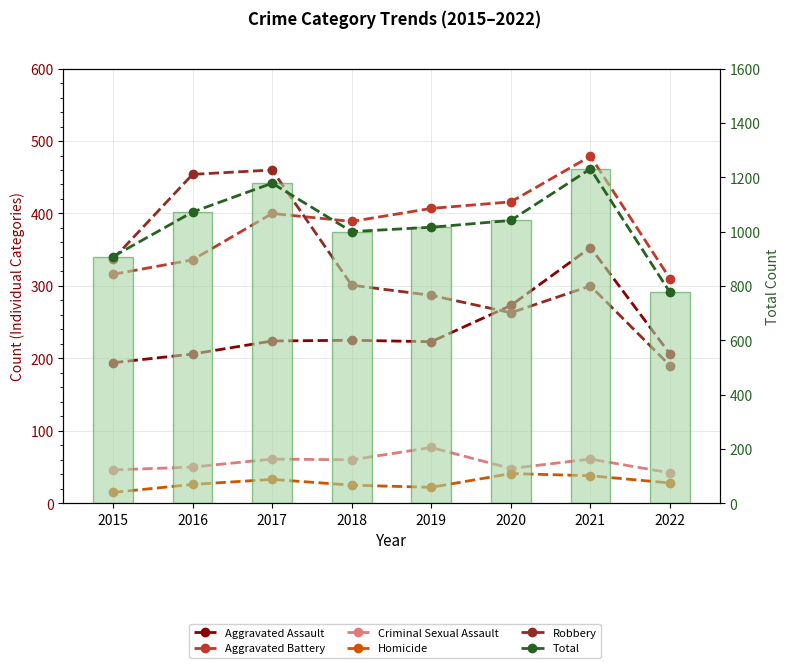

Where is Aggravated Assault nearest to the value 273?

2020